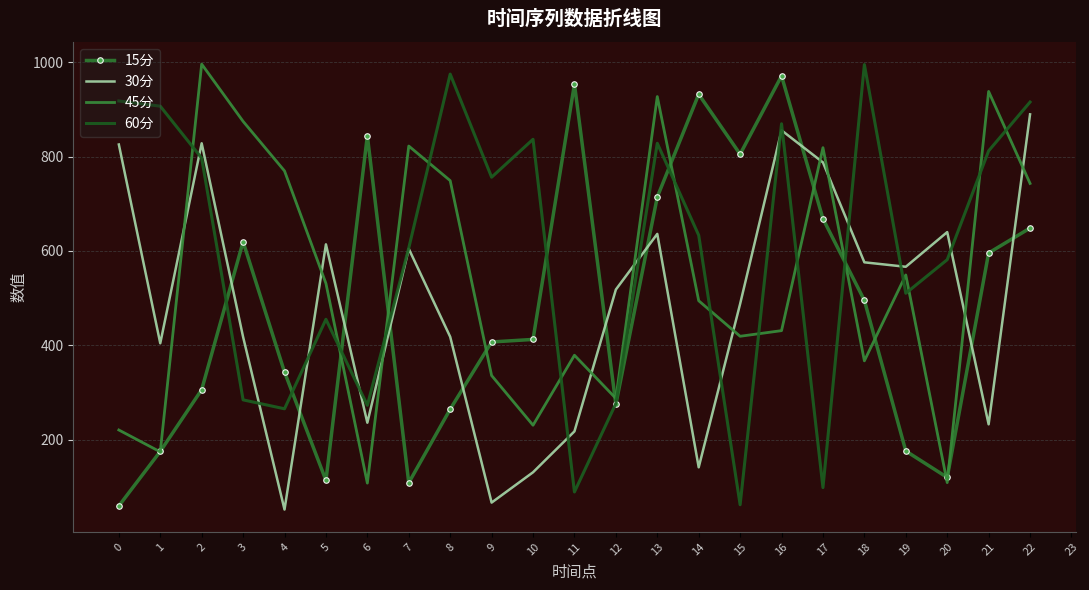

What is the sum of the 45分 values at 0 and 2?

1216.3